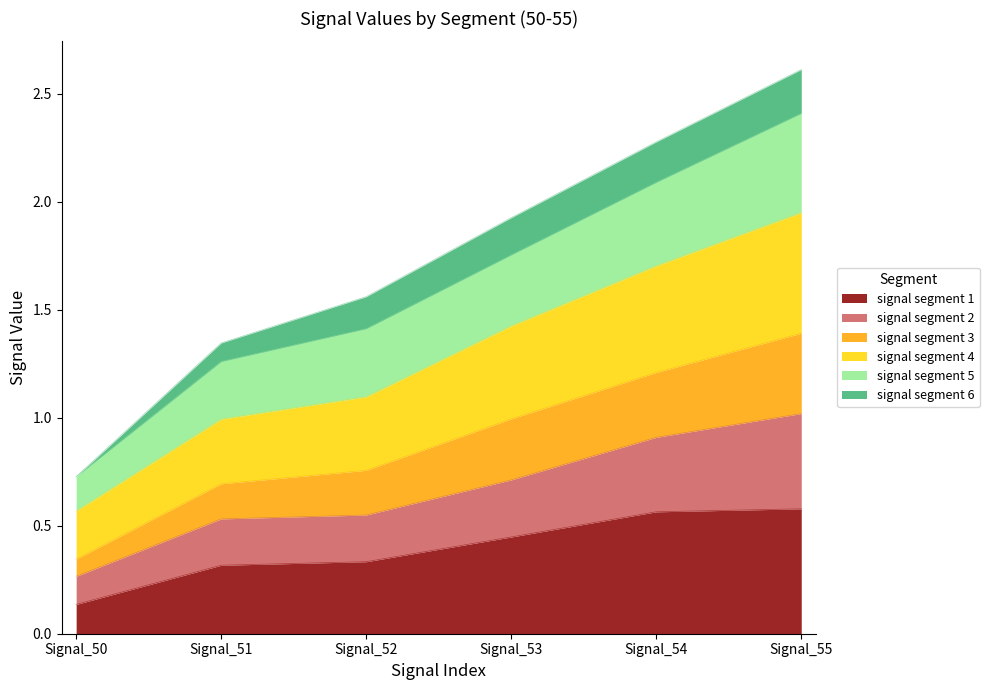

List the labels in order of signal segment 4 value, smallest first.

Signal_50, Signal_51, Signal_52, Signal_53, Signal_54, Signal_55